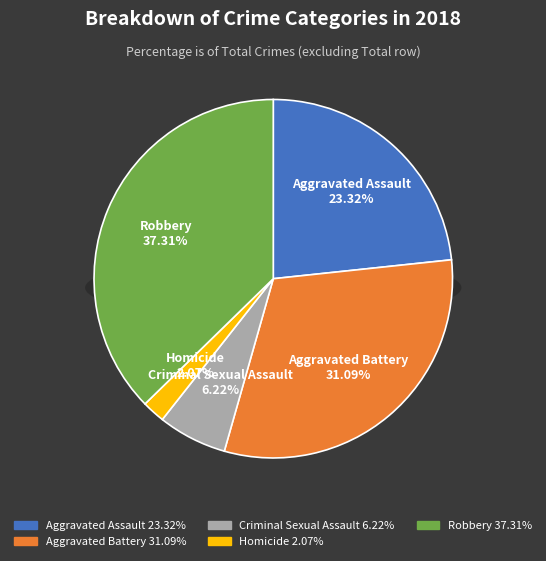

Does Robbery account for over 50% of the chart?

No